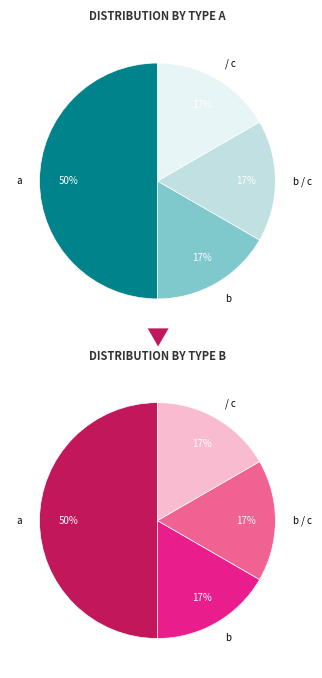

What is the largest slice in the pie chart?

a